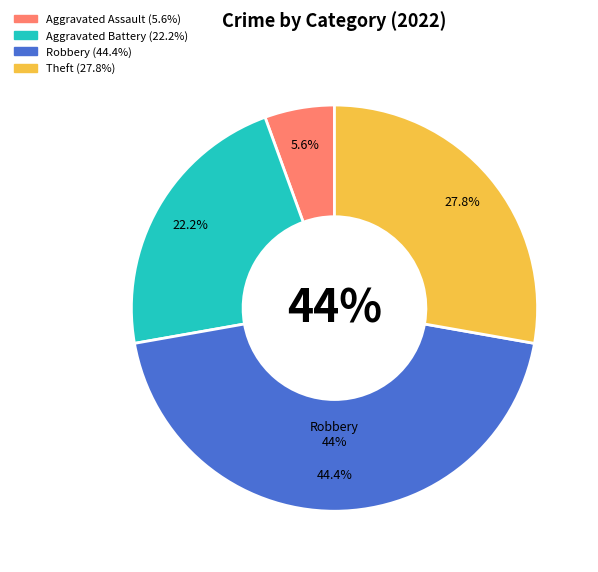

To the nearest percent, what is the combined percentage of Aggravated Assault and Robbery?

50%